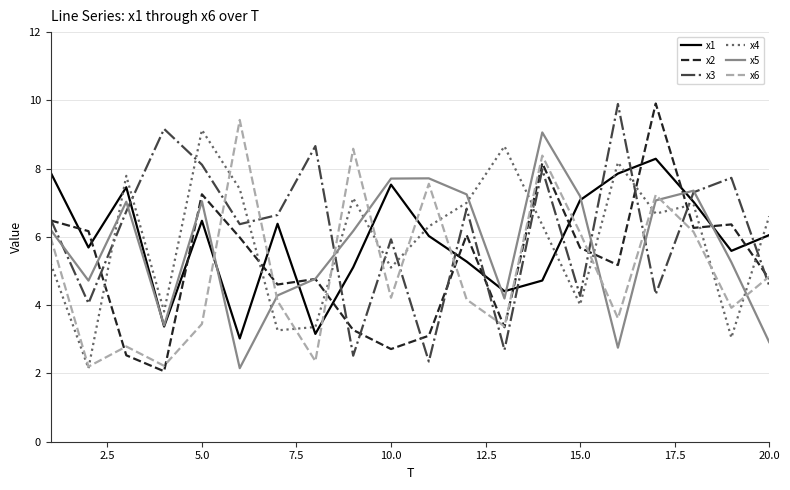

After their last crossing, which series has the higher values: x4 or x5?

x4